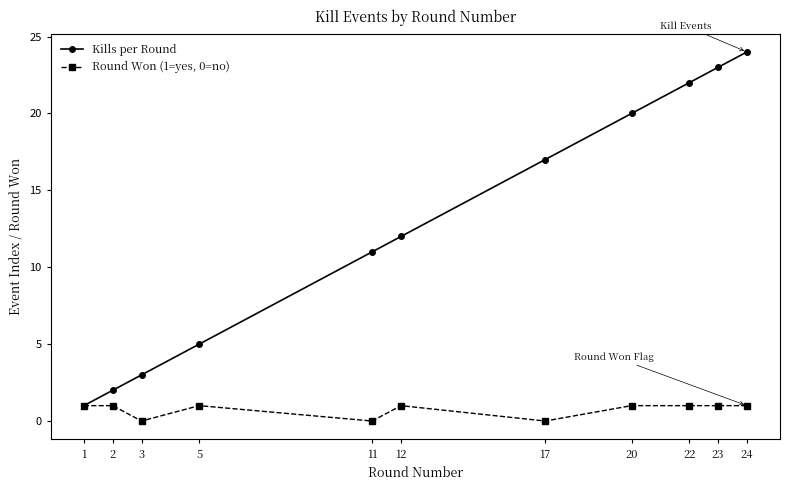

Count the number of categories in the chart.

11